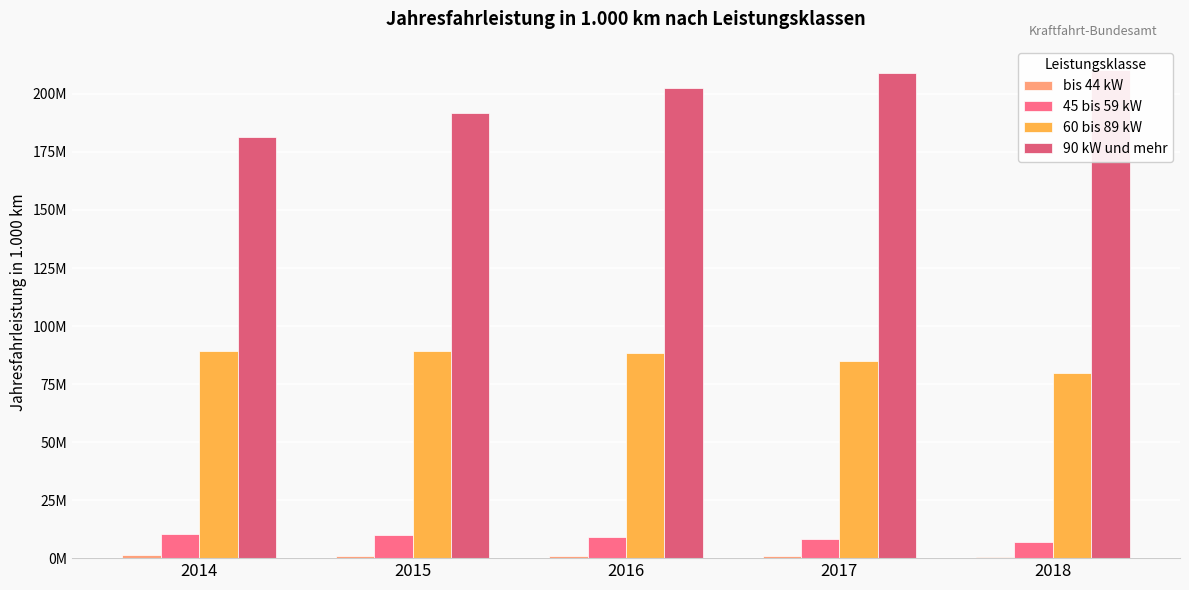

Reading left to right, transcribe all the data shown in this chart.

bis 44 kW: 2014=1197439	2015=1062767	2016=936452	2017=803296	2018=686083
45 bis 59 kW: 2014=10498900	2015=9819195	2016=9096321	2017=8143811	2018=7093028
60 bis 89 kW: 2014=89416135	2015=89431247	2016=88558054	2017=85106256	2018=79642084
90 kW und mehr: 2014=181349621	2015=191962152	2016=202438955	2017=209180814	2018=210206346